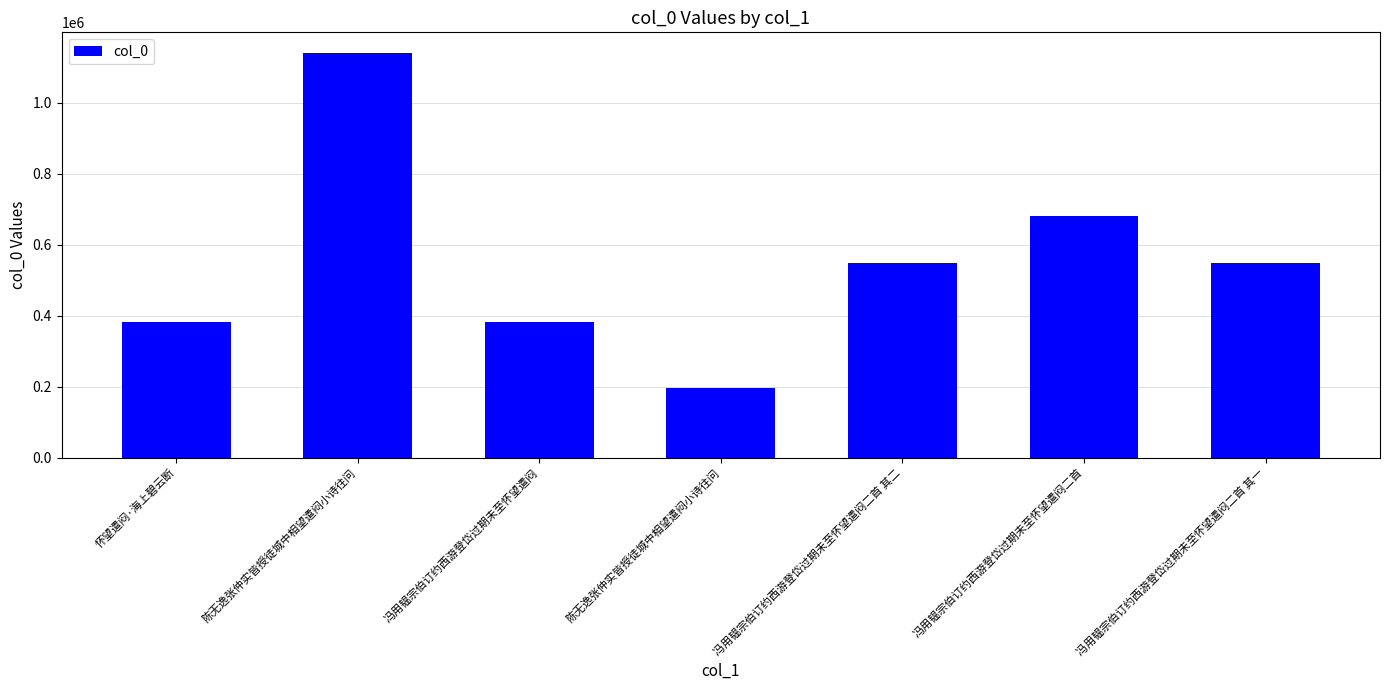

How many categories are shown in the chart?

7